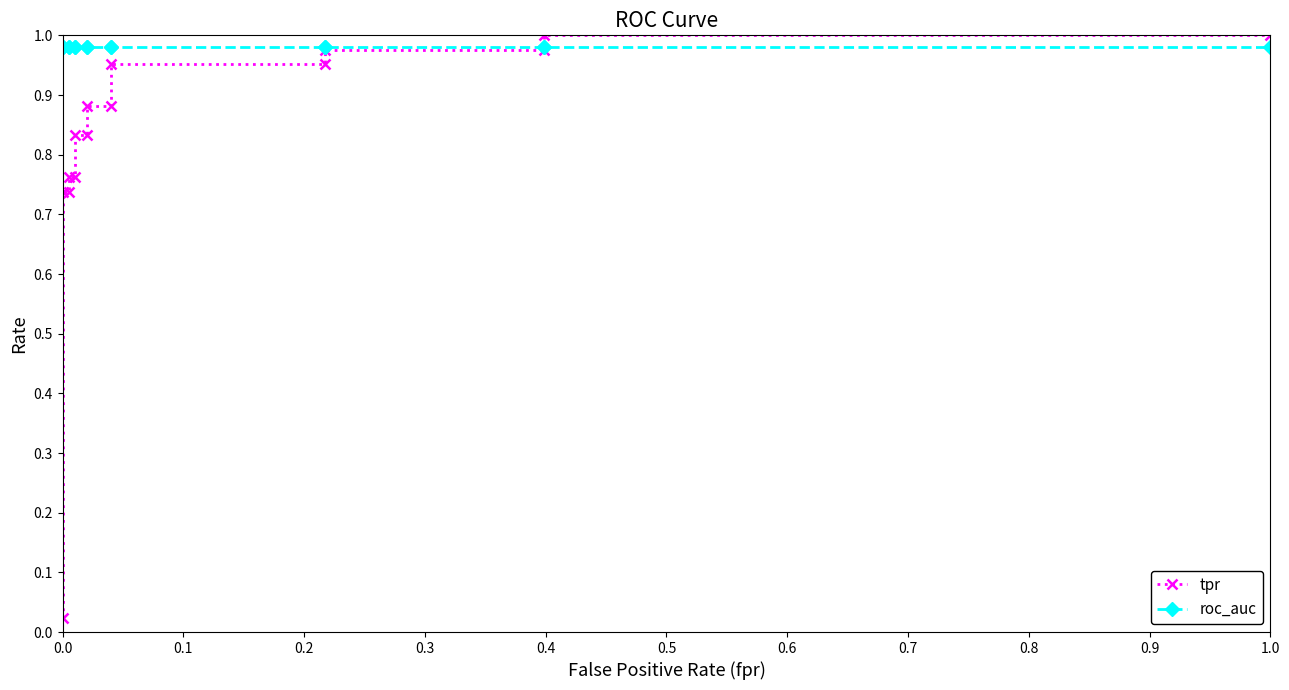

Is the value of roc_auc at 13 greater than the value of tpr at 0.1?

Yes